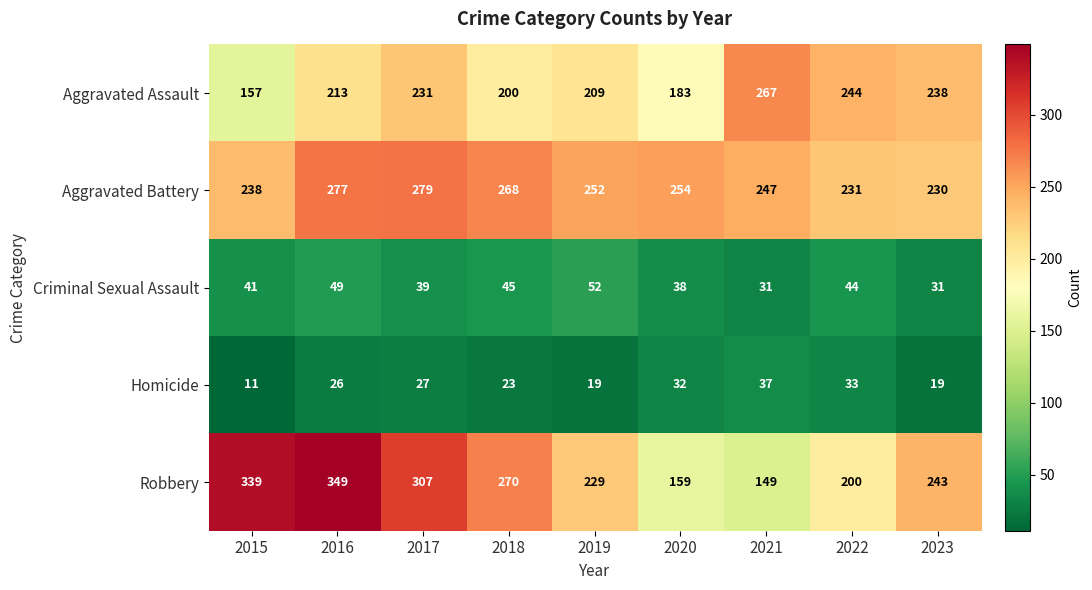

What is the sum of the Aggravated Assault values at 2017 and 2020?

414